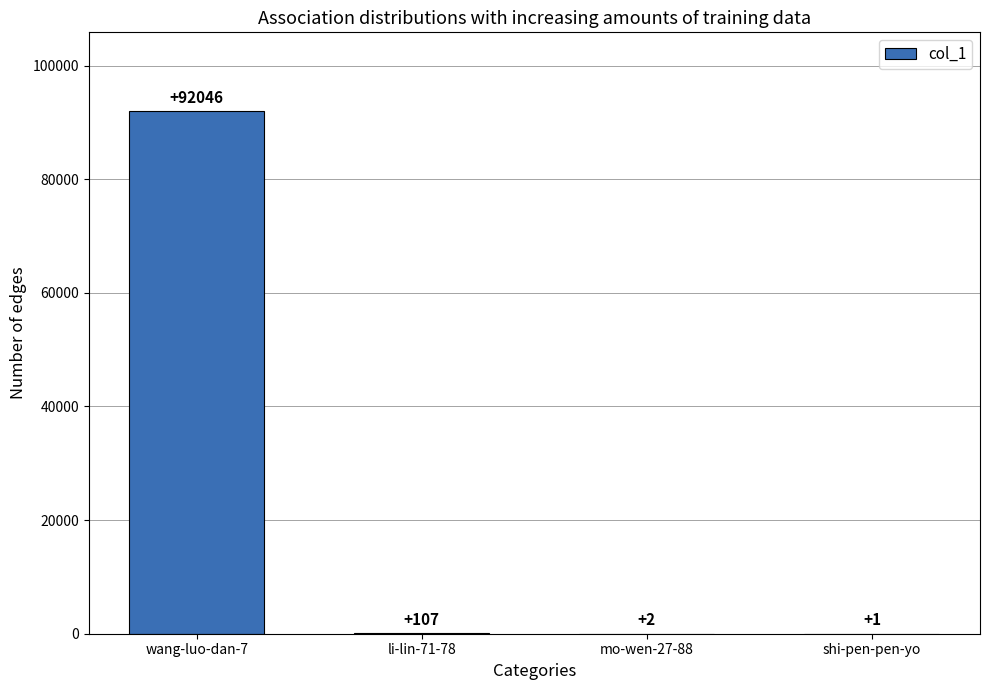

What is the maximum value shown in the chart?

92046